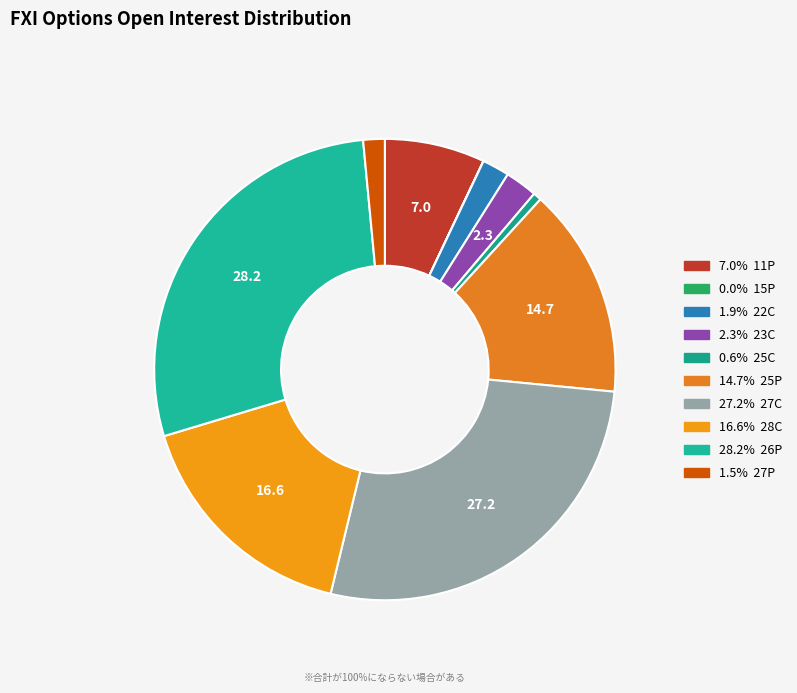

True or false: strike 22 accounts for 2% of the total.

True